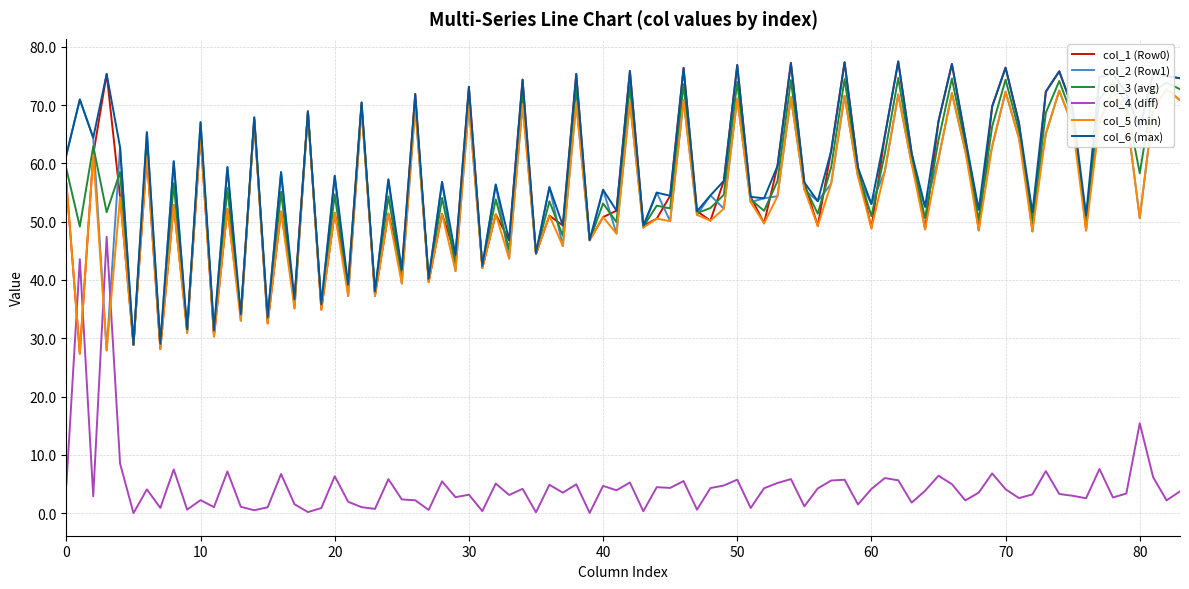

What is the maximum value for col_6 (max)?

77.5